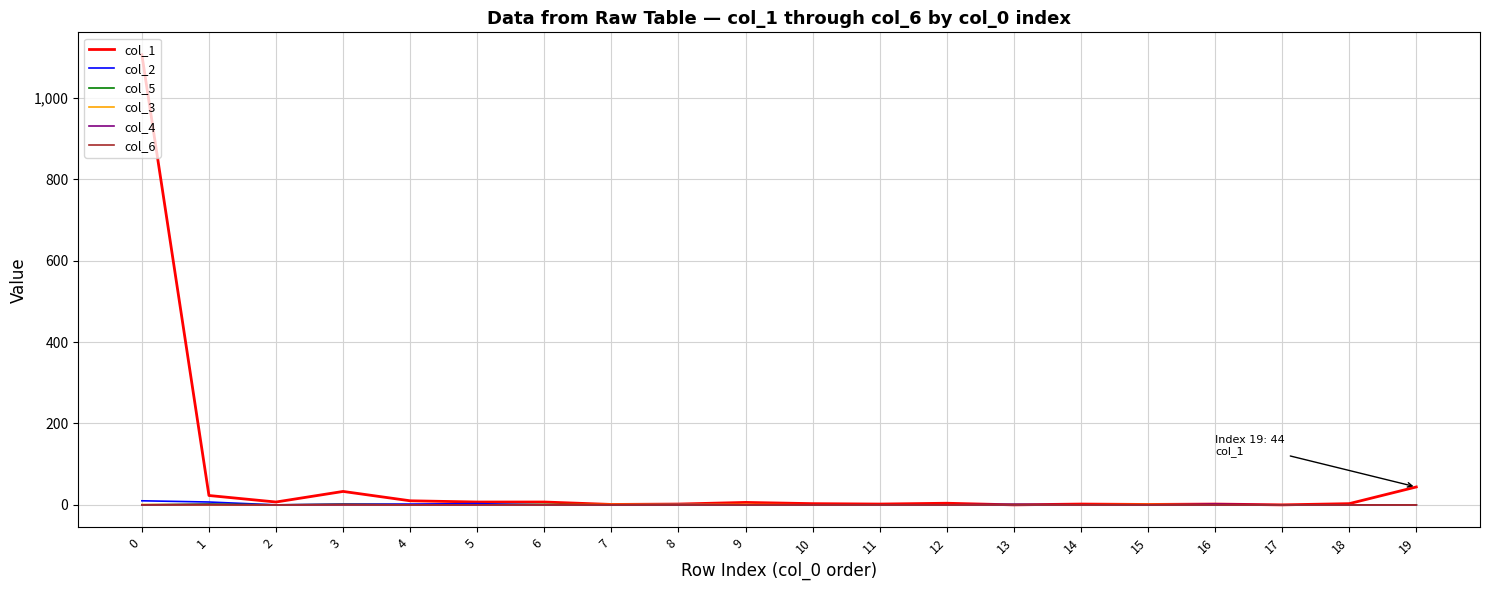

Is it true that col_3 equals 1 at 0?

True